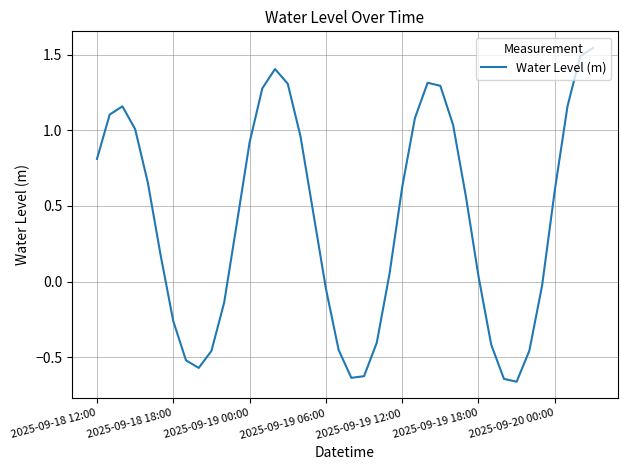

Reading left to right, transcribe all the data shown in this chart.

0.8	1.1	1.2	1.0	0.7	0.2	-0.3	-0.5	-0.6	-0.5	-0.1	0.4	0.9	1.3	1.4	1.3	1.0	0.5	-0.0	-0.5	-0.6	-0.6	-0.4	0.0	0.6	1.1	1.3	1.3	1.0	0.6	0.0	-0.4	-0.6	-0.7	-0.5	-0.0	0.6	1.2	1.5	1.5